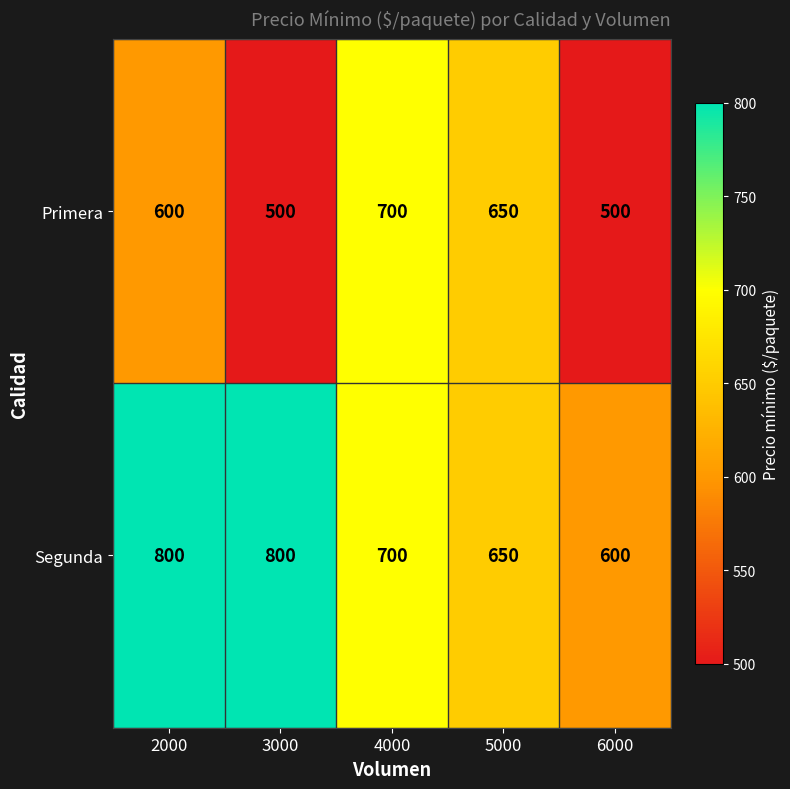

What is the difference between the maximum and minimum values in the Segunda series?

200